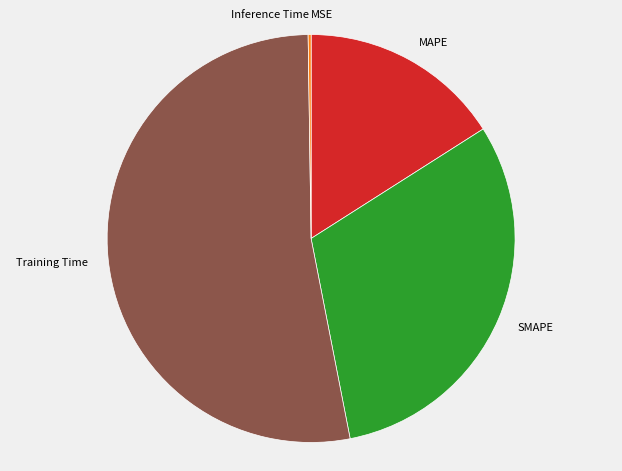

Which has a higher value, SMAPE or Training Time?

Training Time